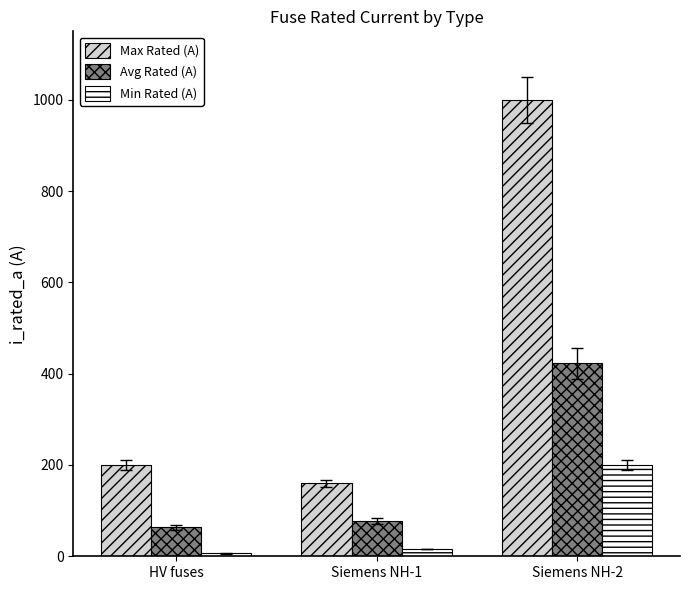

Which series has the widest spread of values?

Max Rated (A)